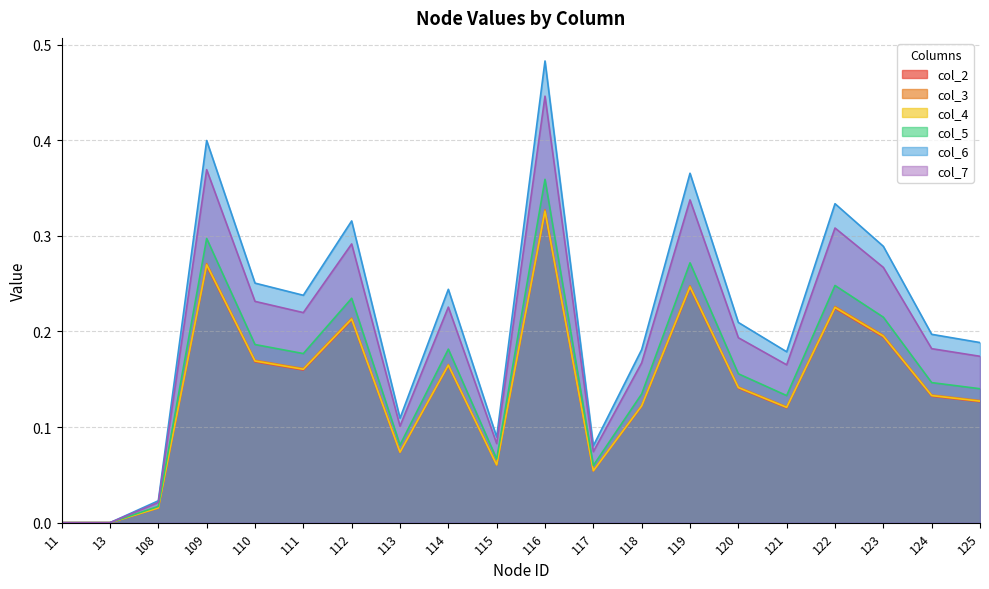

True or false: col_6 and col_4 cross at least once.

False